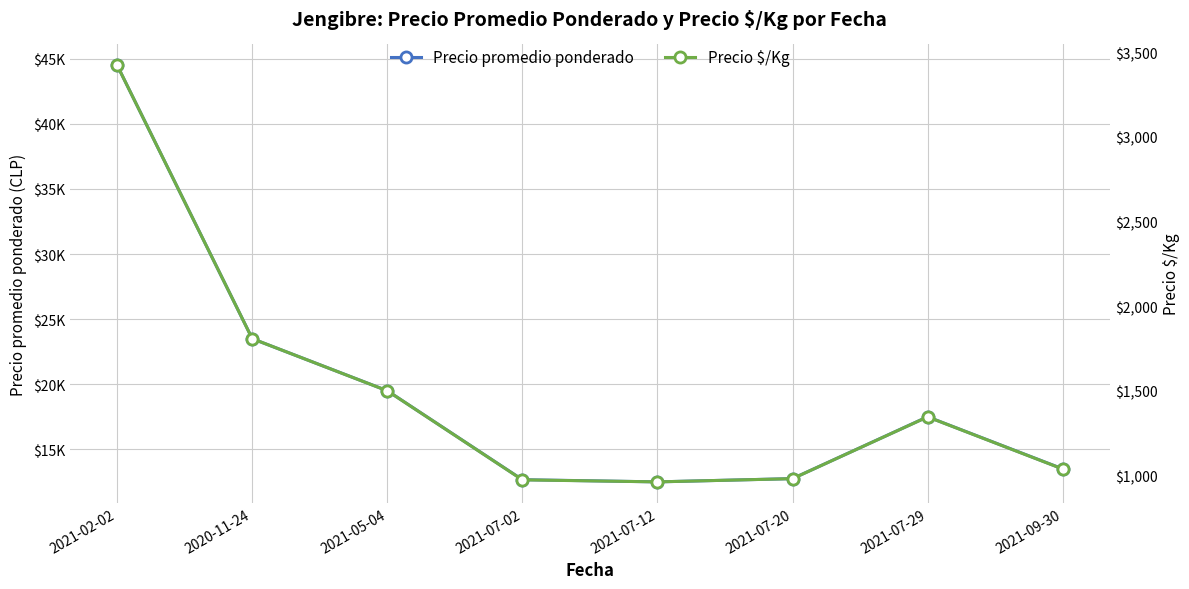

What position from the right is 2021-07-02?

5